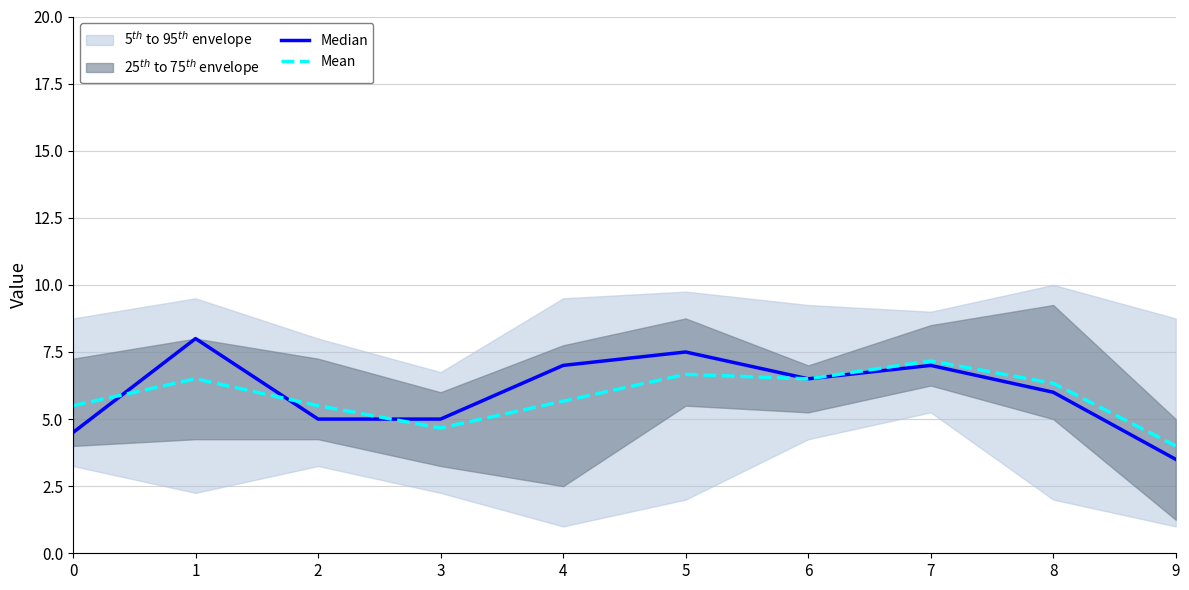

Reading left to right, list all the values displayed in this chart.

Median: 4.5	8.0	5.0	5.0	7.0	7.5	6.5	7.0	6.0	3.5
Mean: 5.5	6.5	5.5	4.7	5.7	6.7	6.5	7.2	6.3	4.0